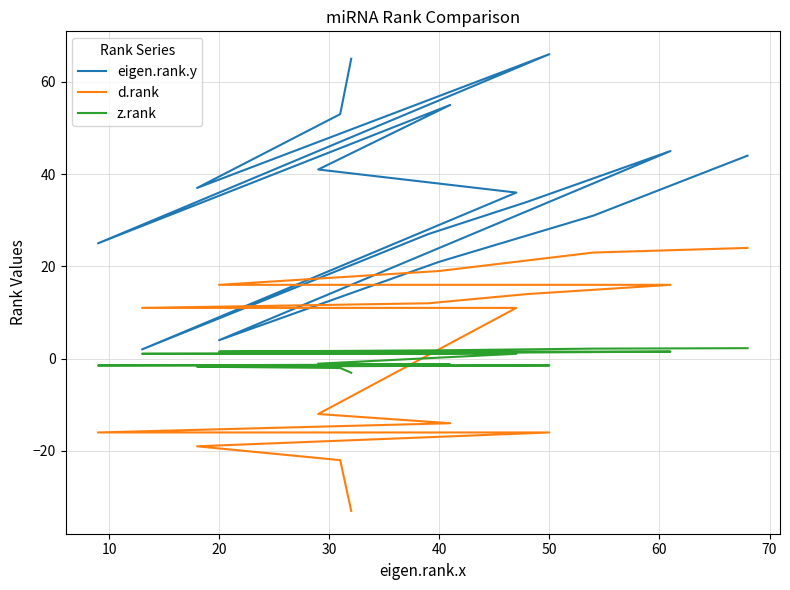

Which series has the largest total across all categories?

eigen.rank.y